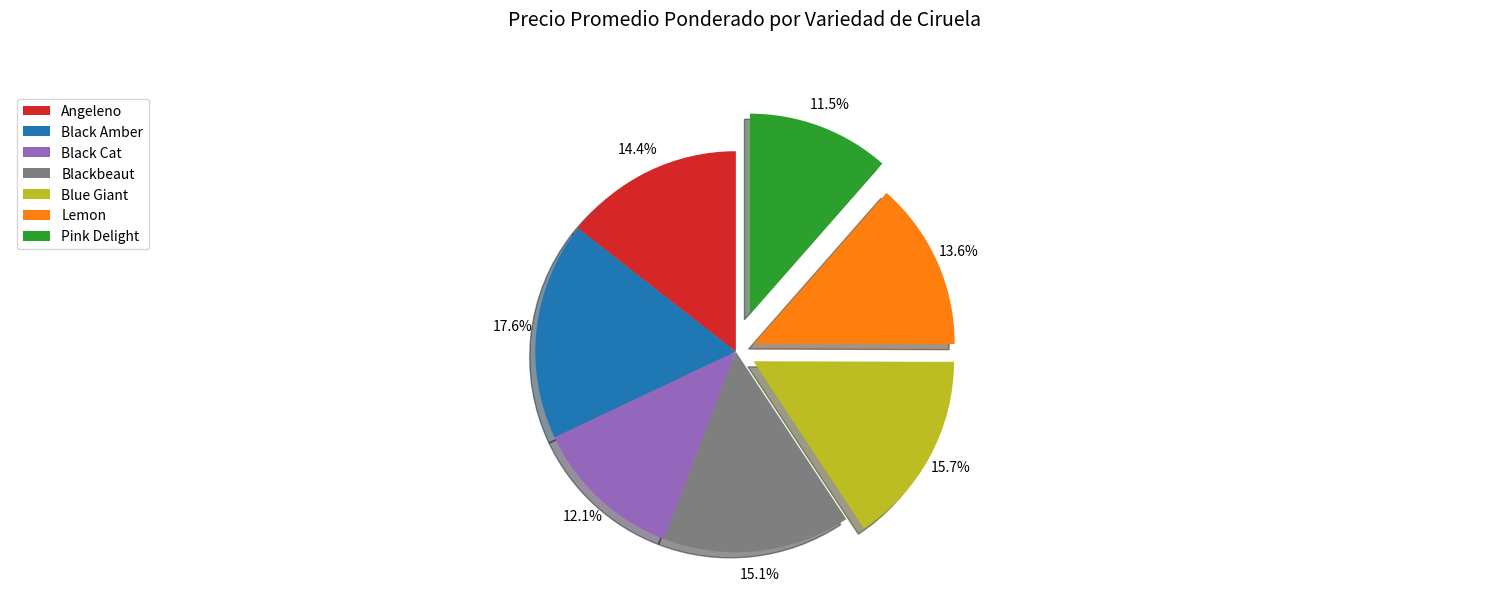

What percentage is NOT represented by Lemon?

86.4%